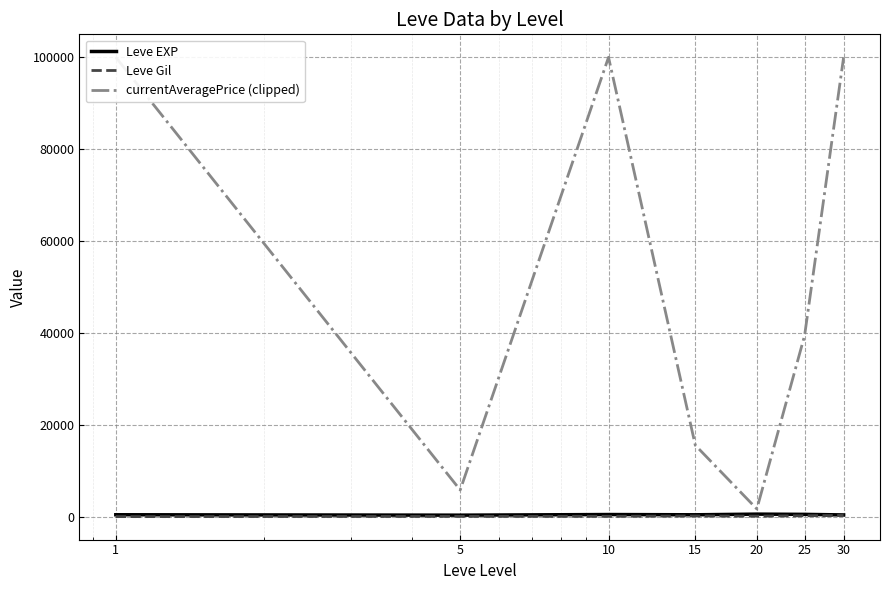

True or false: Leve EXP and Leve Gil intersect in this chart.

False